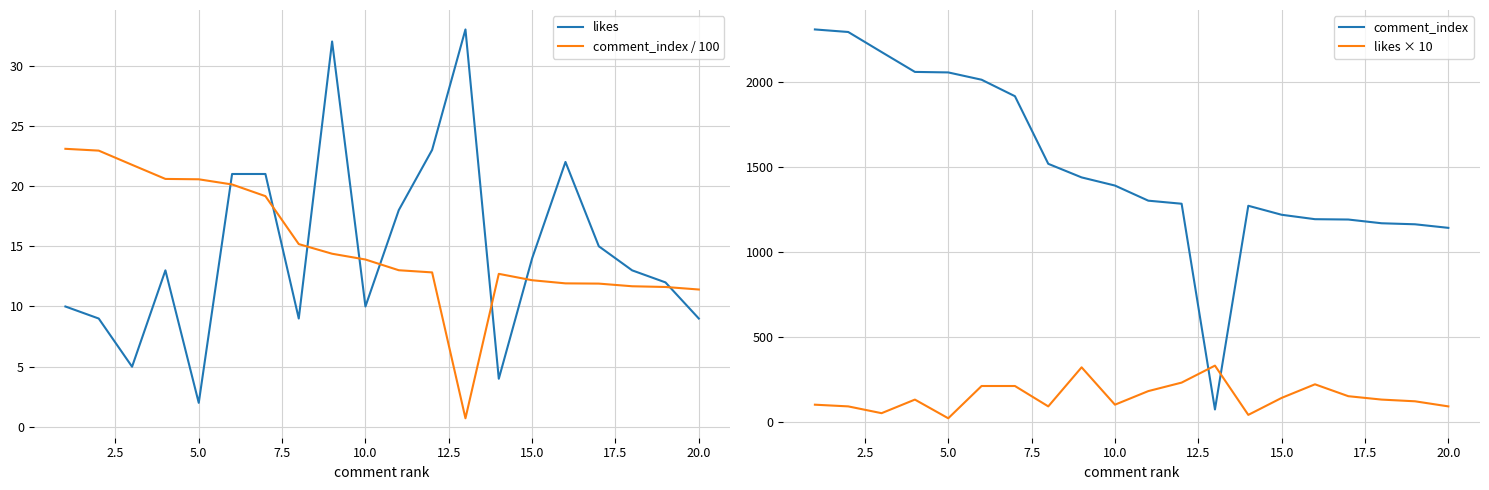

Reading left to right, transcribe all the data shown in this chart.

likes: 10.0	9.0	5.0	13.0	2.0	21.0	21.0	9.0	32.0	10.0	18.0	23.0	33.0	4.0	14.0	22.0	15.0	13.0	12.0	9.0
comment_index / 100: 23.1	22.9	21.8	20.6	20.6	20.1	19.2	15.2	14.4	13.9	13.0	12.8	0.7	12.7	12.2	11.9	11.9	11.7	11.6	11.4
comment_index: 2309.0	2294.0	2176.0	2059.0	2056.0	2013.0	1916.0	1518.0	1438.0	1390.0	1301.0	1283.0	72.0	1271.0	1218.0	1192.0	1190.0	1168.0	1162.0	1141.0
likes × 10: 100.0	90.0	50.0	130.0	20.0	210.0	210.0	90.0	320.0	100.0	180.0	230.0	330.0	40.0	140.0	220.0	150.0	130.0	120.0	90.0